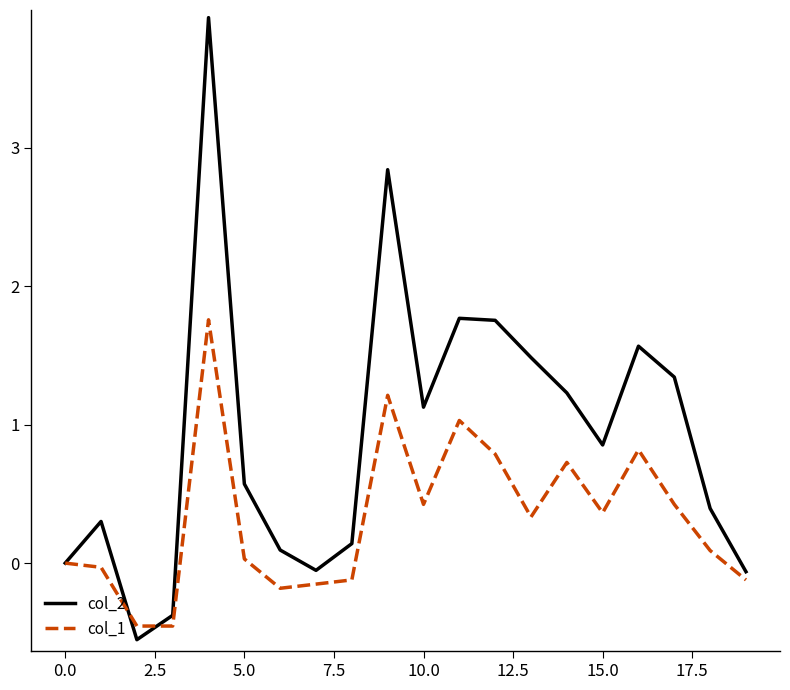

What is the minimum value for col_1?

-0.5